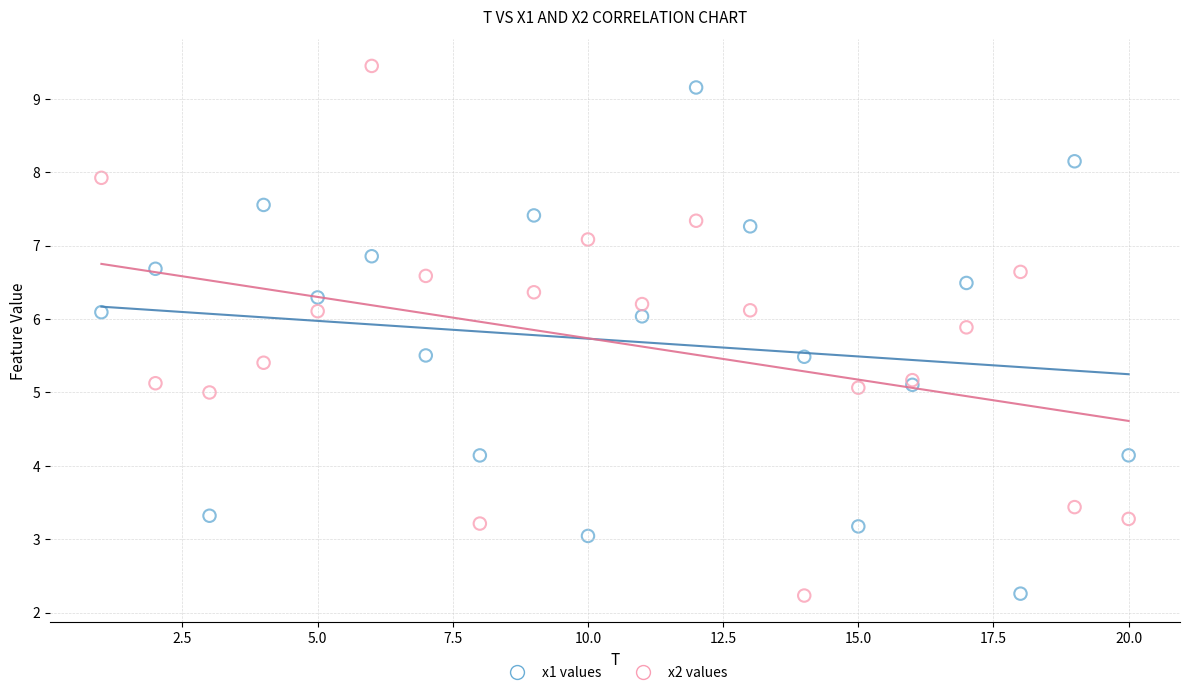

What is the X range (max minus min) for the scatter plot?

19.0